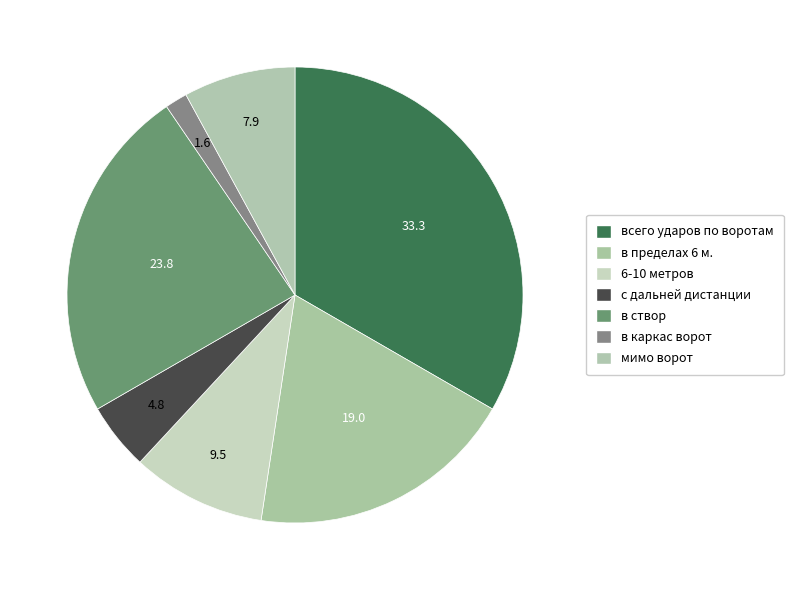

Which category has the biggest portion of the pie?

всего ударов по воротам